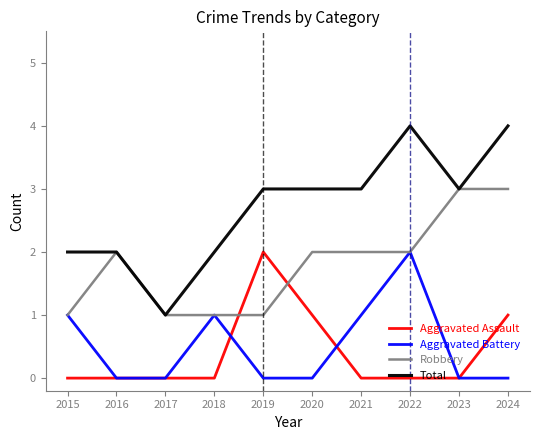

The value of Robbery at 2020 is 2. True or false?

True